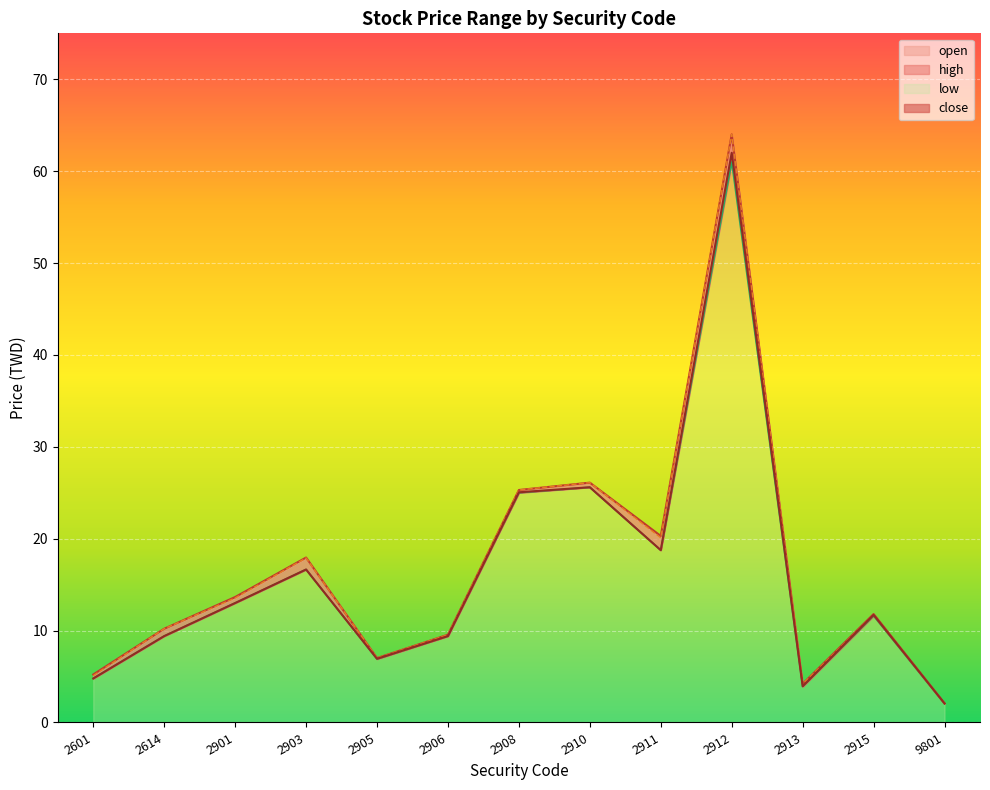

How many values in the low series exceed 11?

7